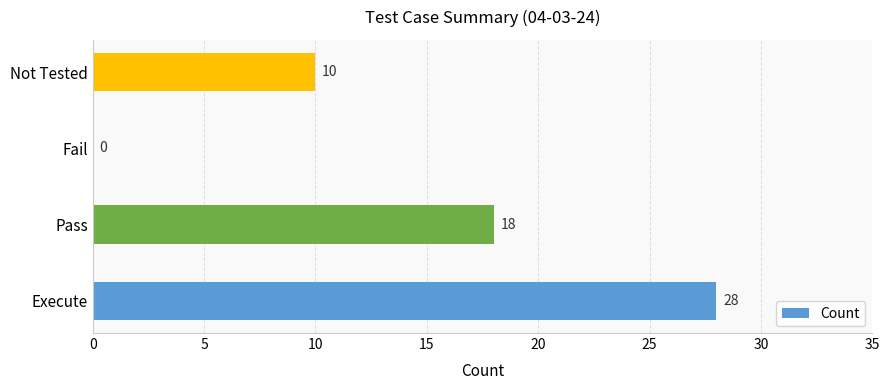

The value at Execute is 28. True or false?

True